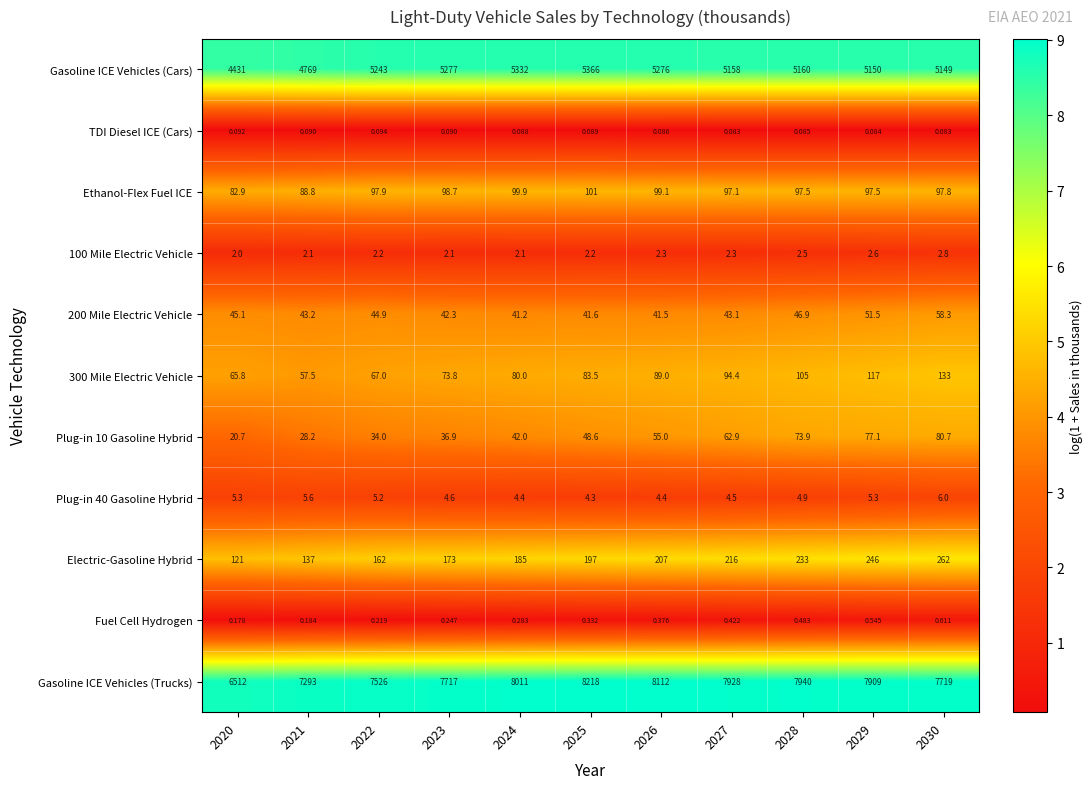

Is the value of TDI Diesel ICE (Cars) at 2020 greater than the value of Plug-in 40 Gasoline Hybrid at 2030?

No